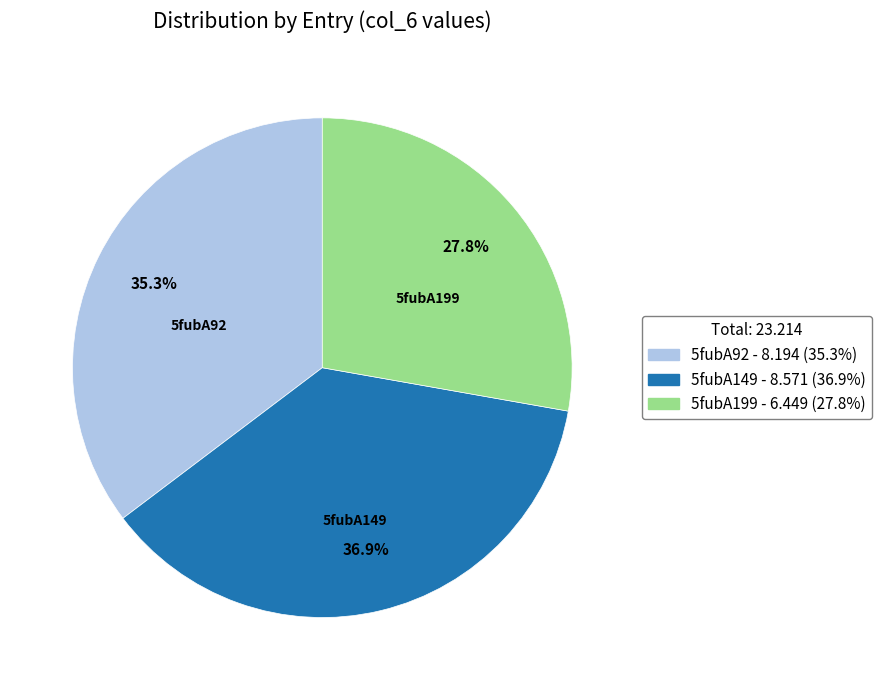

Is 5fubA92 the majority of the pie?

No